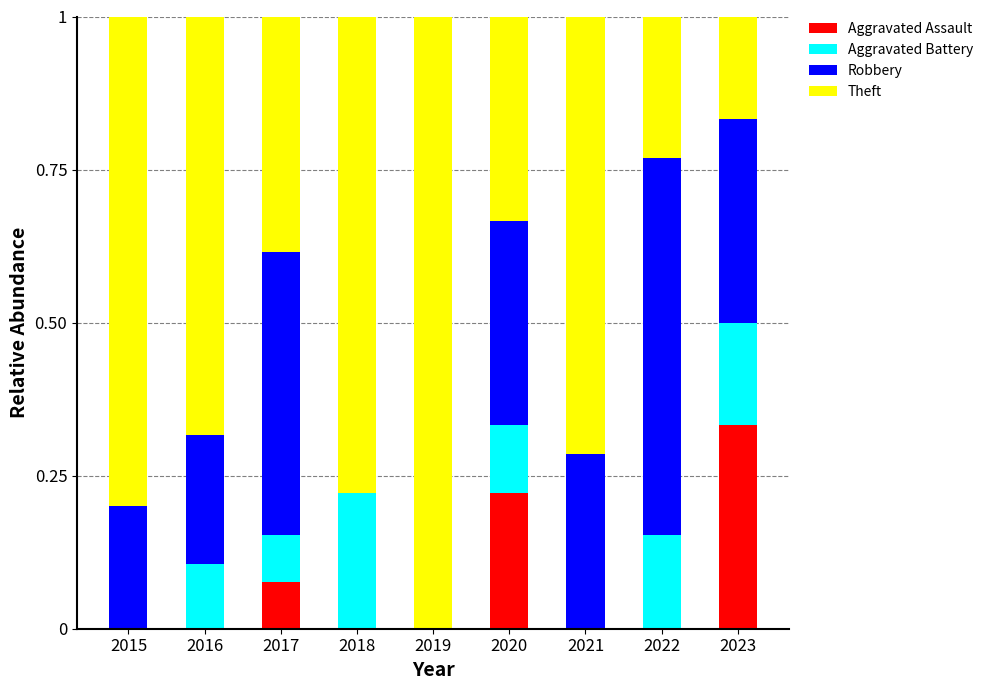

Is it true that Aggravated Assault equals 0.0 at 2022?

True